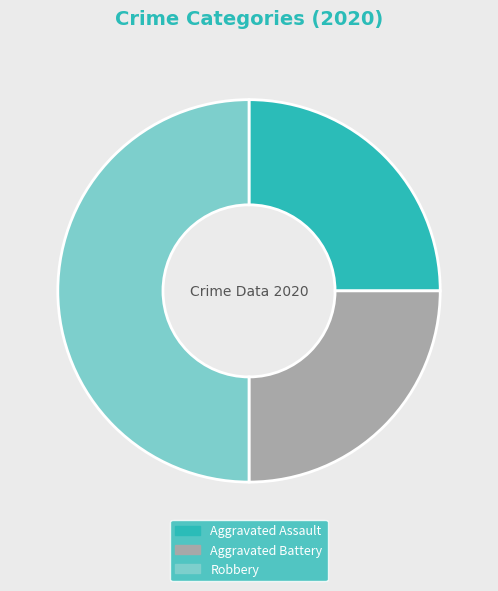

Is it true that Robbery is 61% of the pie?

False